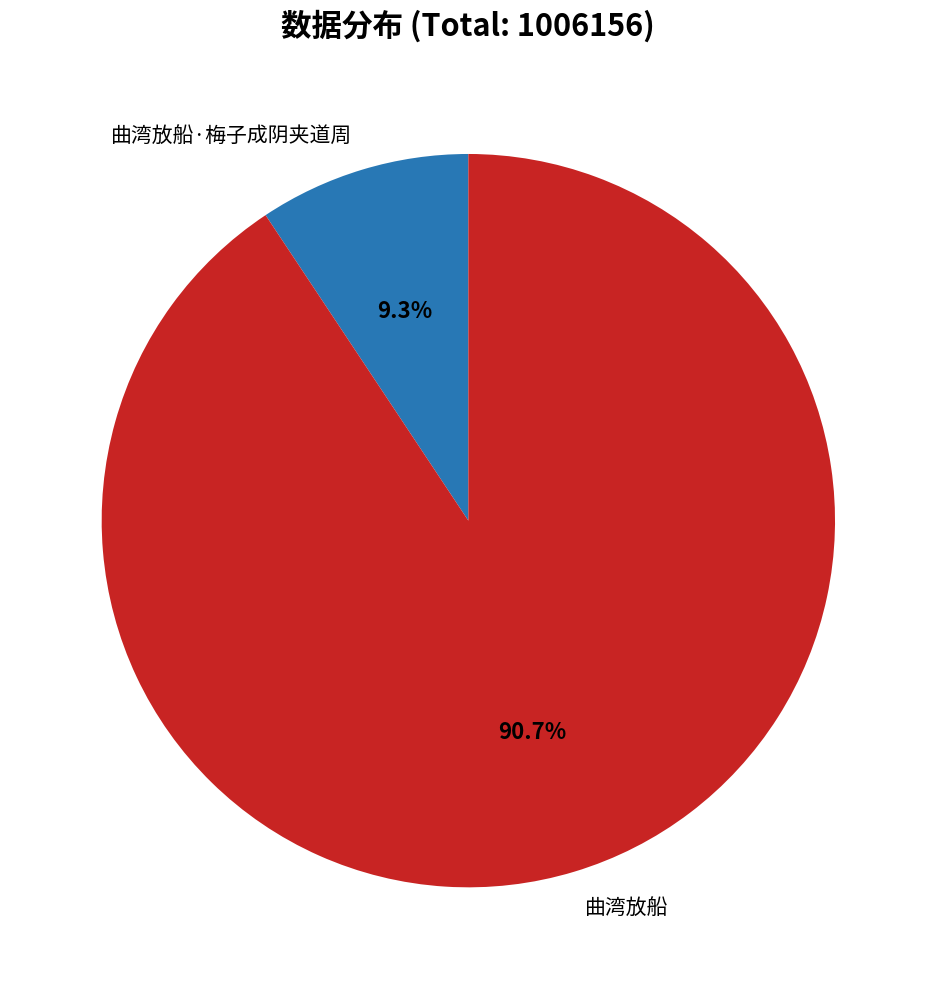

Which has a higher value, 曲湾放船·梅子成阴夹道周 or 曲湾放船?

曲湾放船